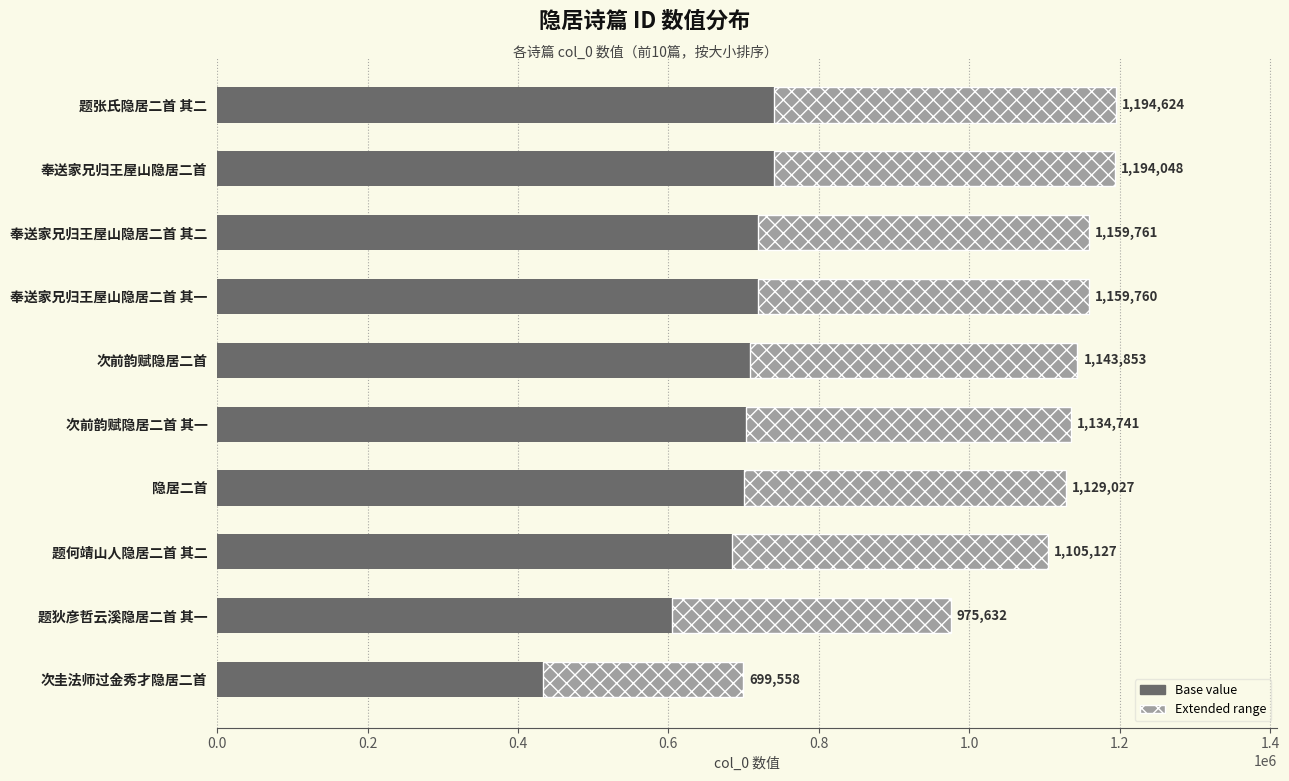

What are all the series names shown in the legend?

Base value, Extended range